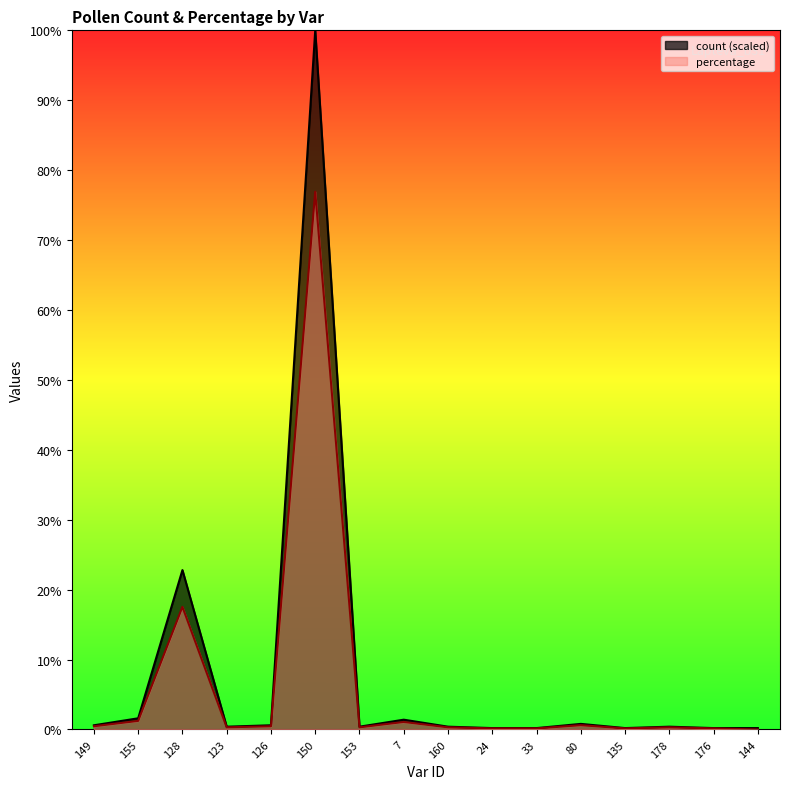

What is the difference between the maximum and minimum values in the percentage series?

76.9